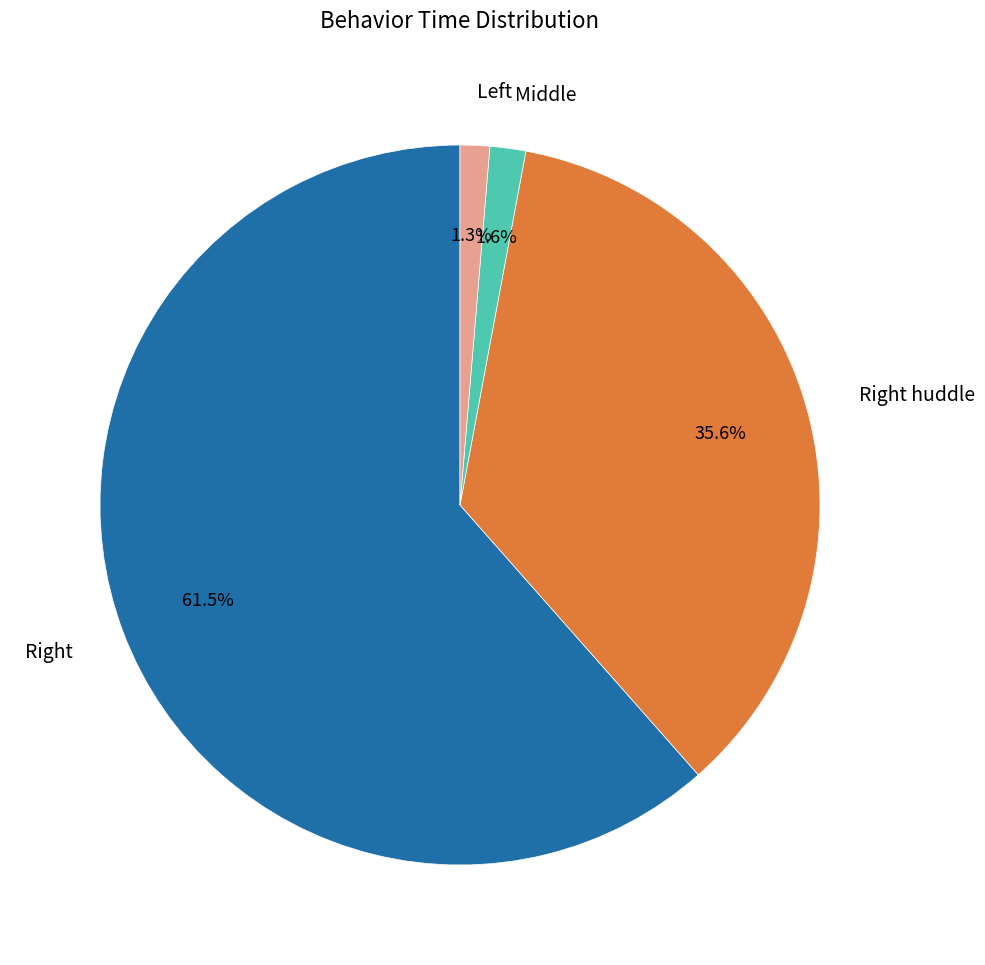

Which slice is the largest?

Right